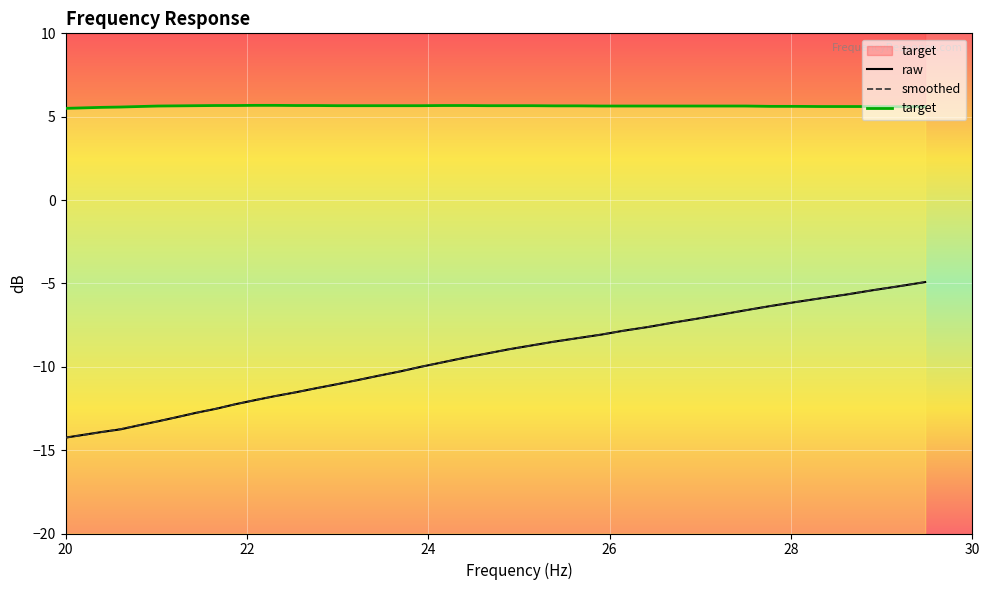

What are all the series names shown in the legend?

raw, smoothed, target